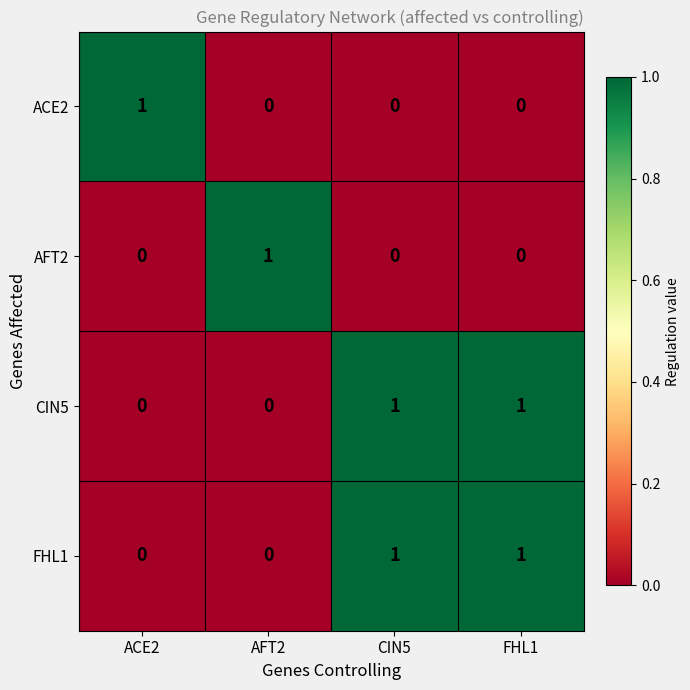

Count the number of categories in the chart.

4